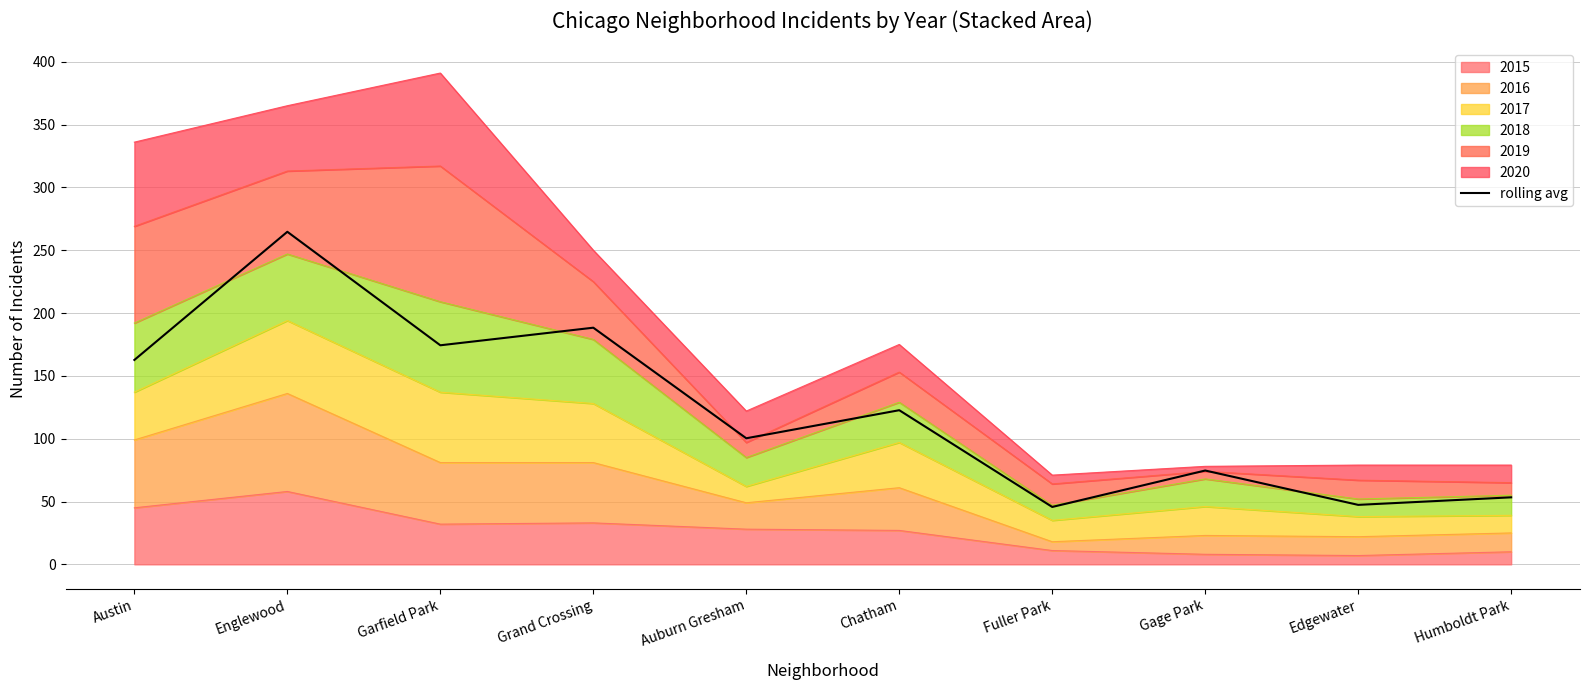

How many lines are shown in the chart?

1